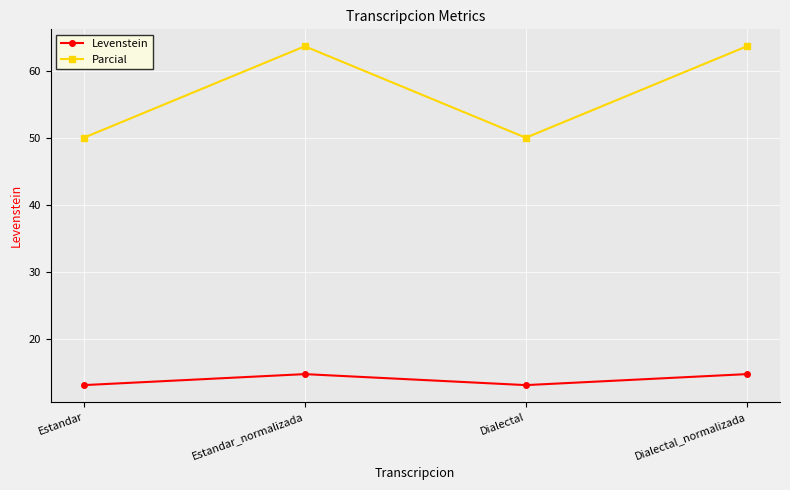

Reading left to right, transcribe all the data shown in this chart.

Levenstein: 13.1	14.8	13.1	14.8
Parcial: 50.0	63.6	50.0	63.6